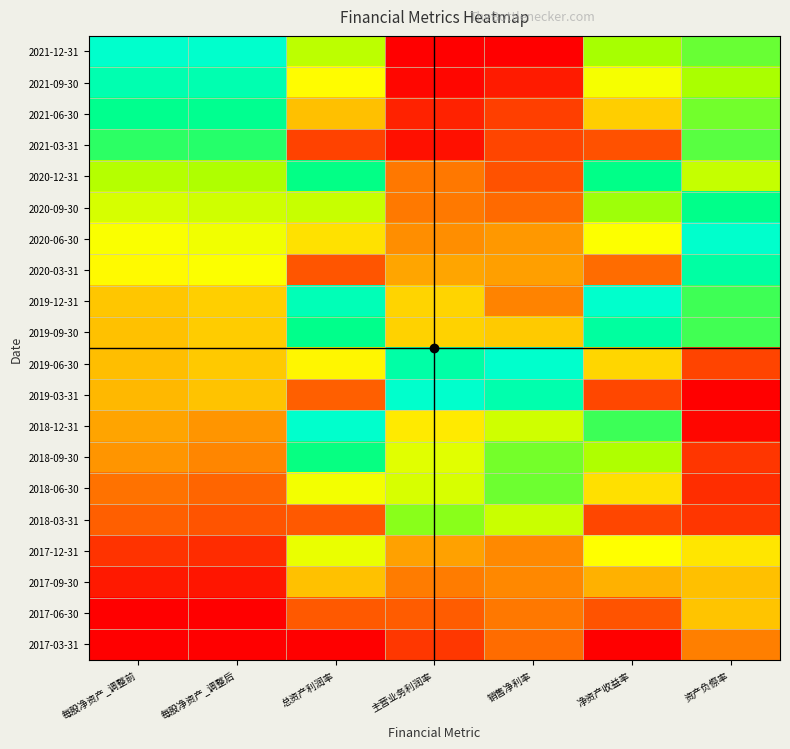

Which has a higher value, 资产负傺率 or 销售净利率?

资产负傺率